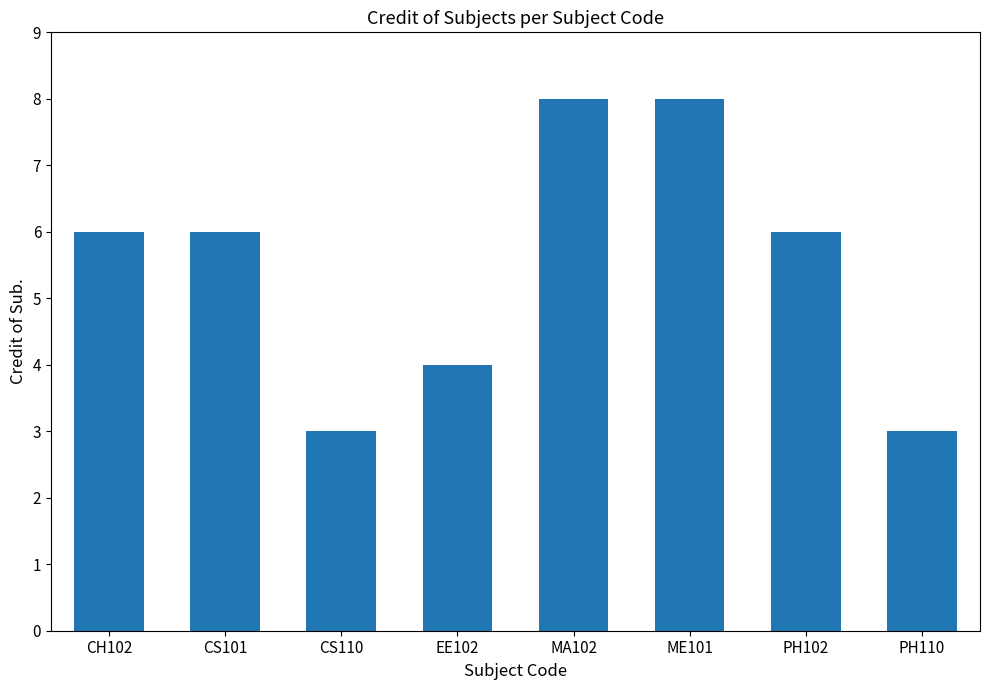

What is the average value?

6